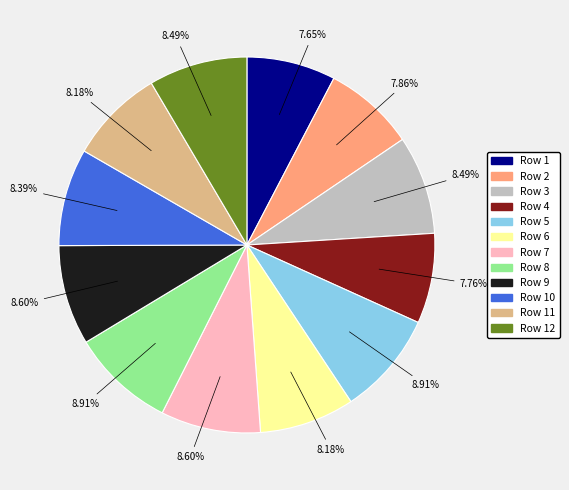

Does any single category account for the majority?

No